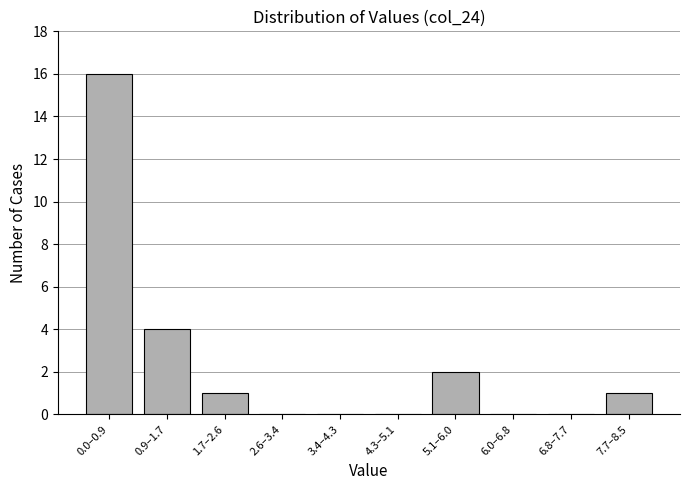

Reading left to right, transcribe all the data shown in this chart.

0.0–0.9=16	0.9–1.7=4	1.7–2.6=1	2.6–3.4=0	3.4–4.3=0	4.3–5.1=0	5.1–6.0=2	6.0–6.8=0	6.8–7.7=0	7.7–8.5=1